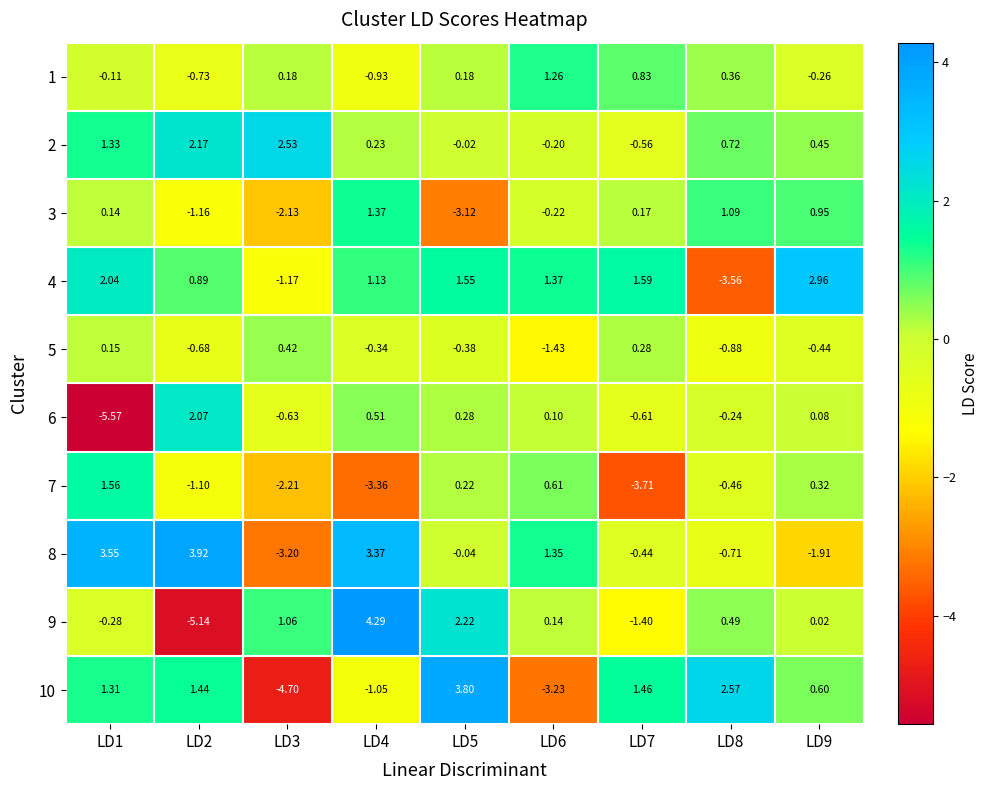

How many positive values does the 5 series have?

3